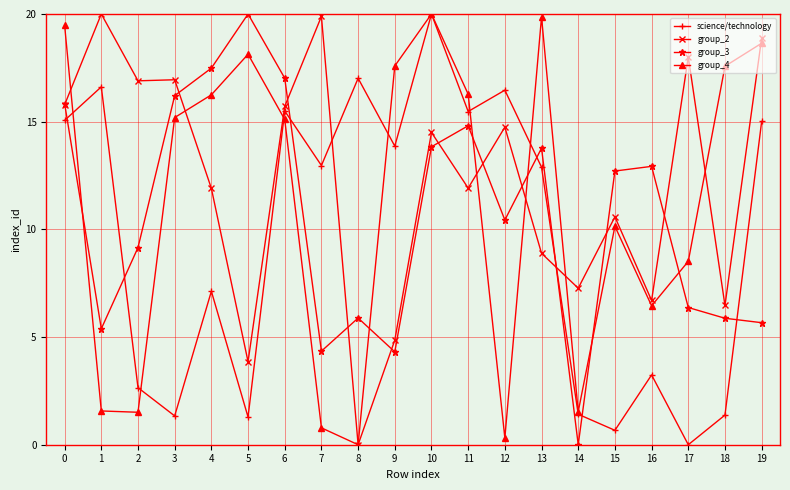

What is the value of the group_4 point at the 20th from the left?

18.6